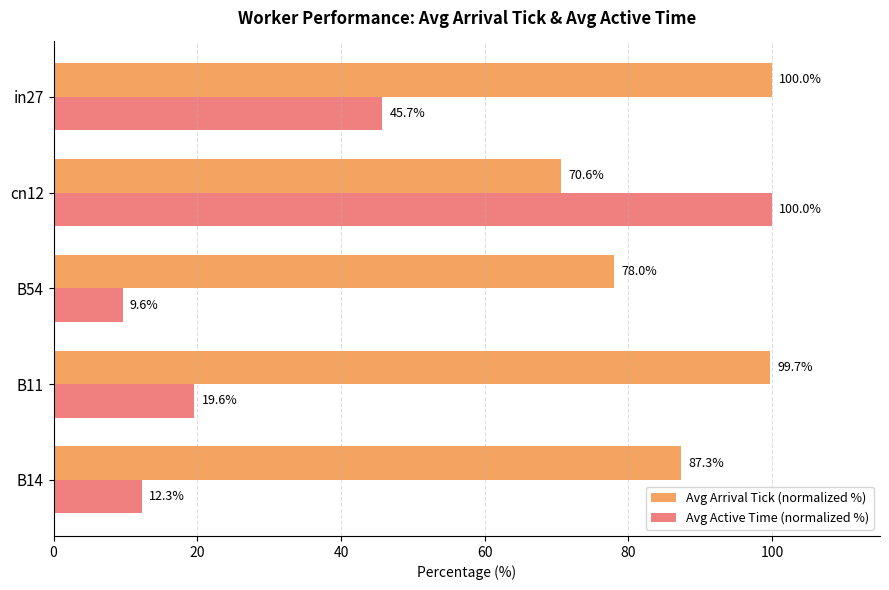

Is the value of Avg Arrival Tick (normalized %) at B14 greater than the value of Avg Active Time (normalized %) at B11?

Yes